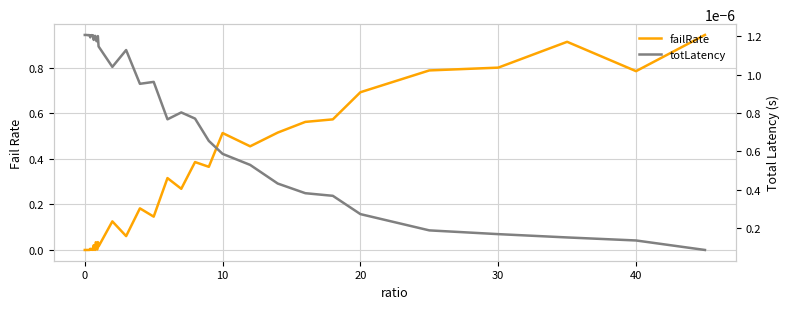

How many interior local valleys does the failRate series have?

13